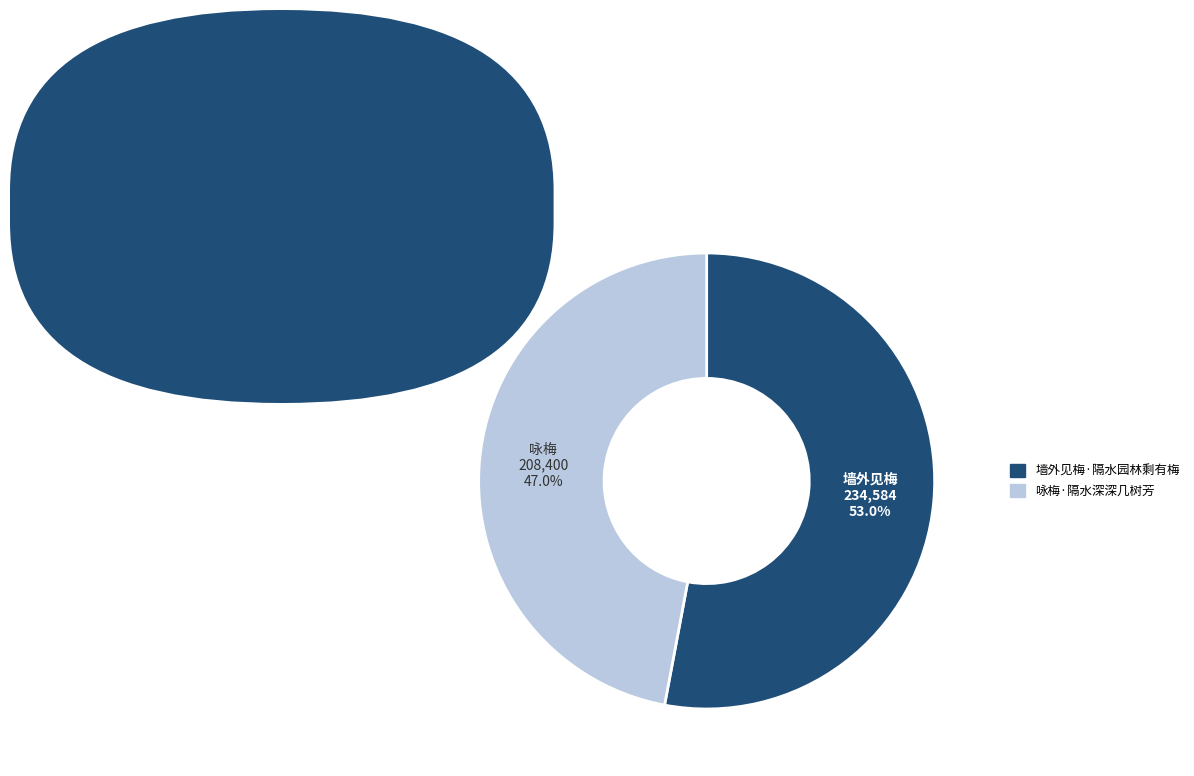

True or false: 咏梅·隔水深深几树芳 accounts for 47% of the total.

True